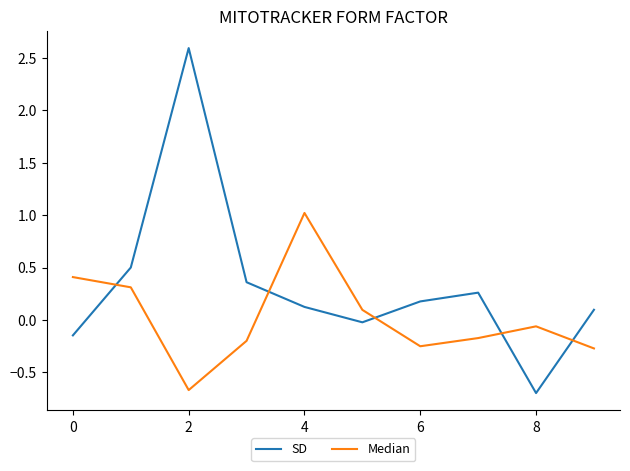

Which series has the largest total across all categories?

SD